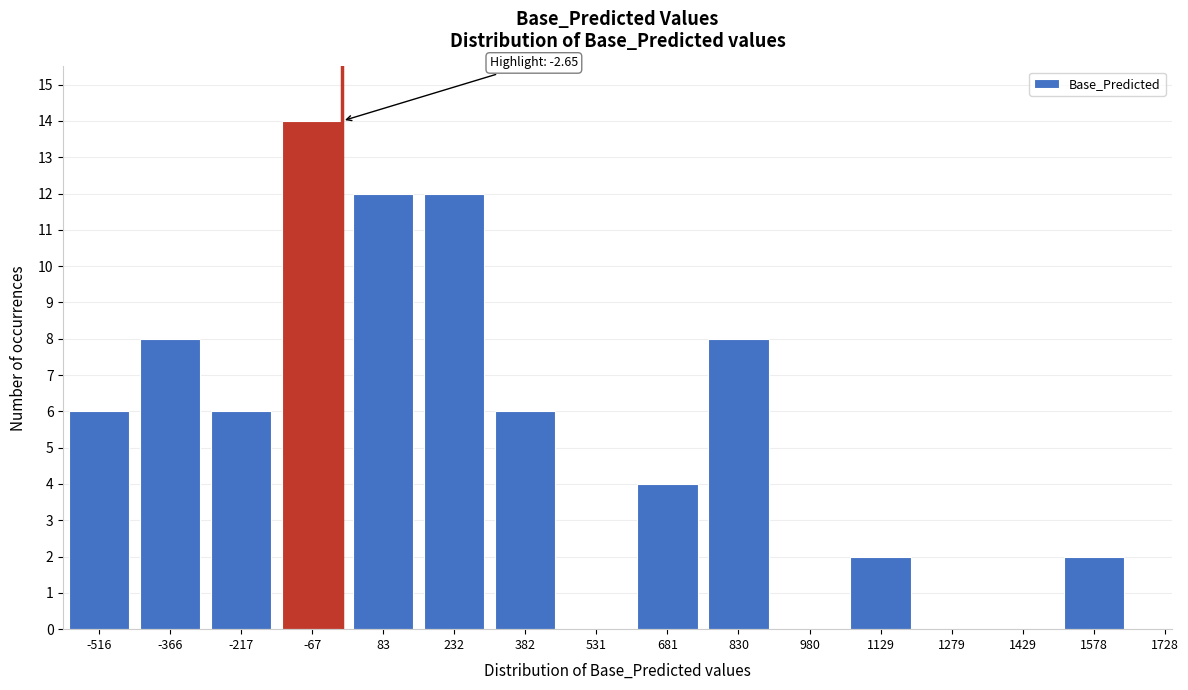

Reading left to right, transcribe all the data shown in this chart.

-516=6	-366=8	-217=6	-67=14	83=12	232=12	382=6	531=0	681=4	830=8	980=0	1129=2	1279=0	1429=0	1578=2